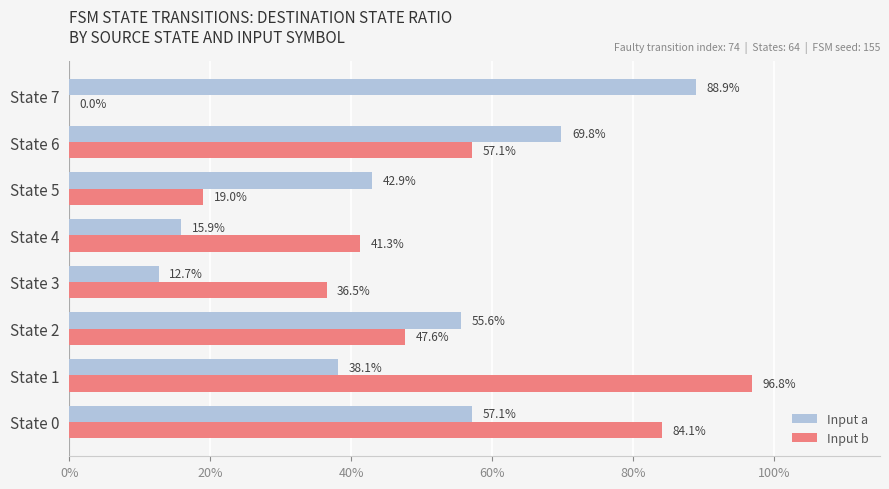

Which category has the highest value in the Input a series?

State 7